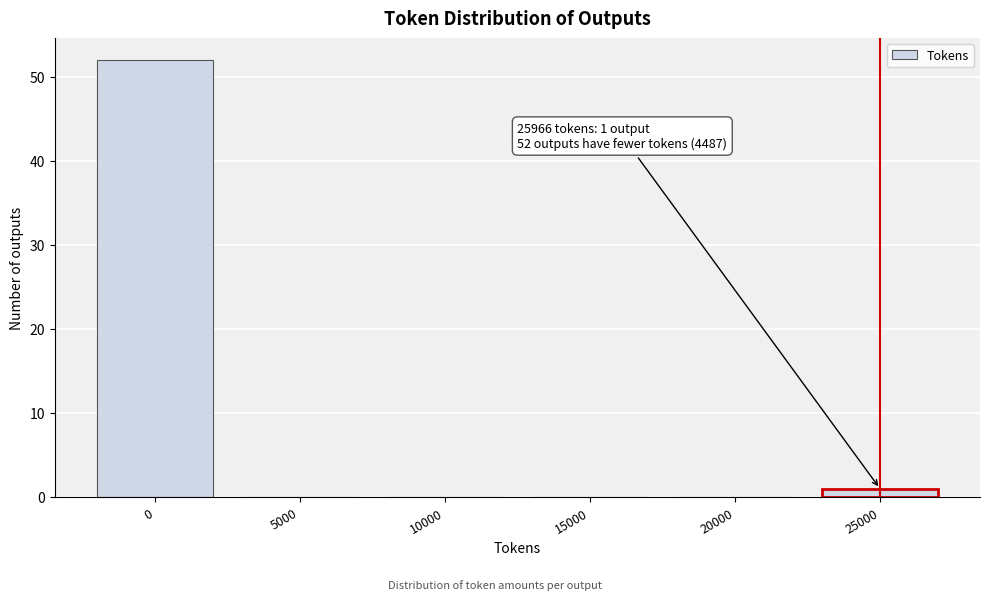

Reading left to right, what are all the values shown in this chart?

0=52	5000=0	10000=0	15000=0	20000=0	25000=1